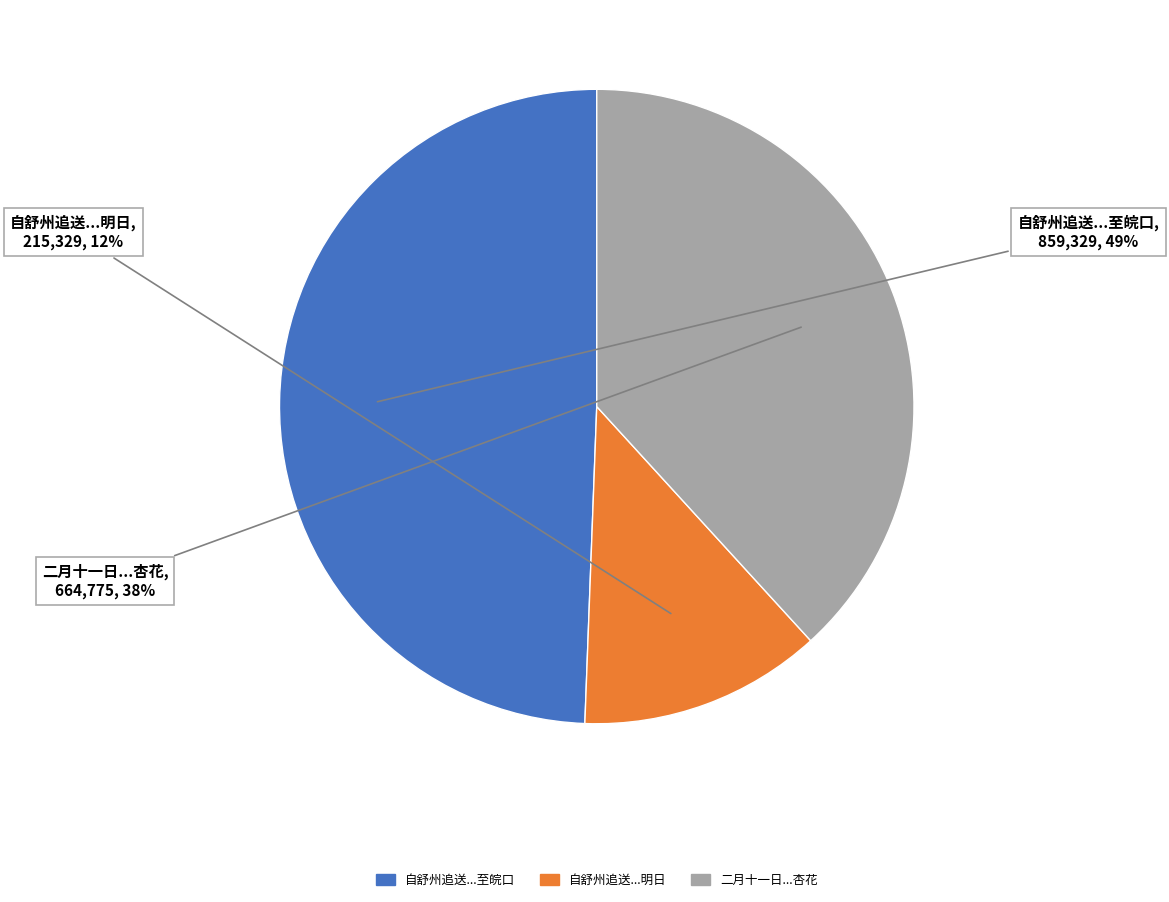

To the nearest percent, what is the average slice percentage?

33%